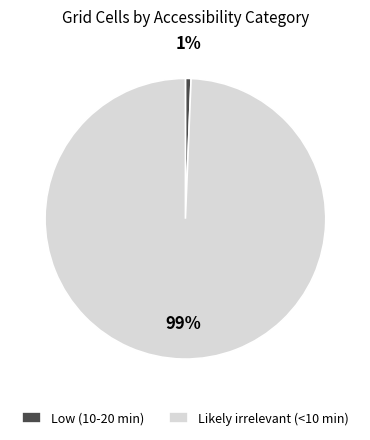

Which category accounts for the majority?

Likely irrelevant (<10 min)